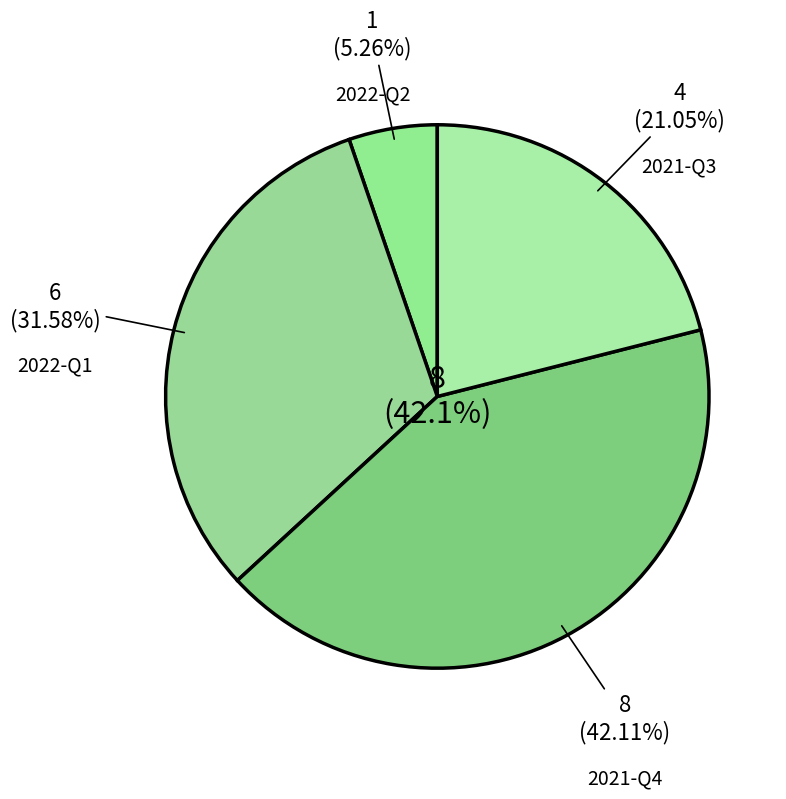

True or false: 2022-Q2 accounts for 5% of the total.

True